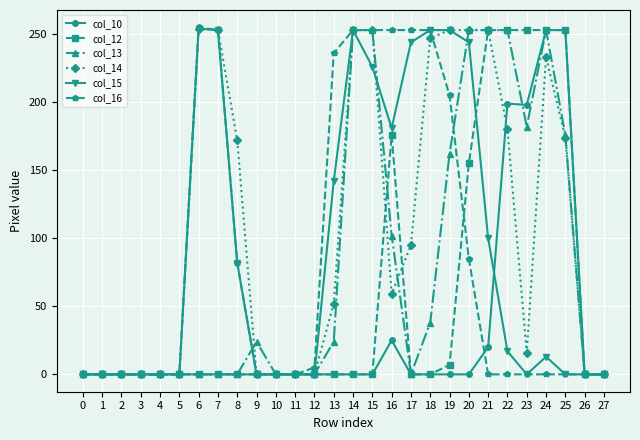

The value of col_15 at 19 is 253. True or false?

True